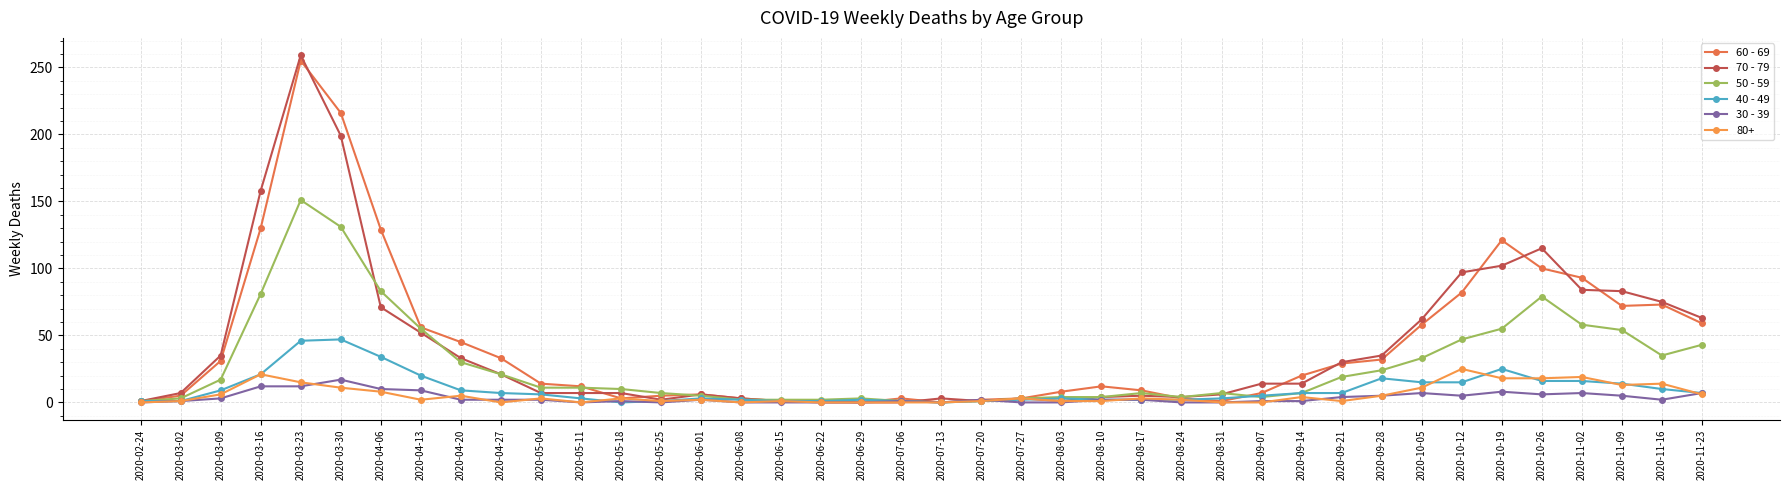

Between 2020-04-20 and 2020-09-14, which is larger?

2020-04-20